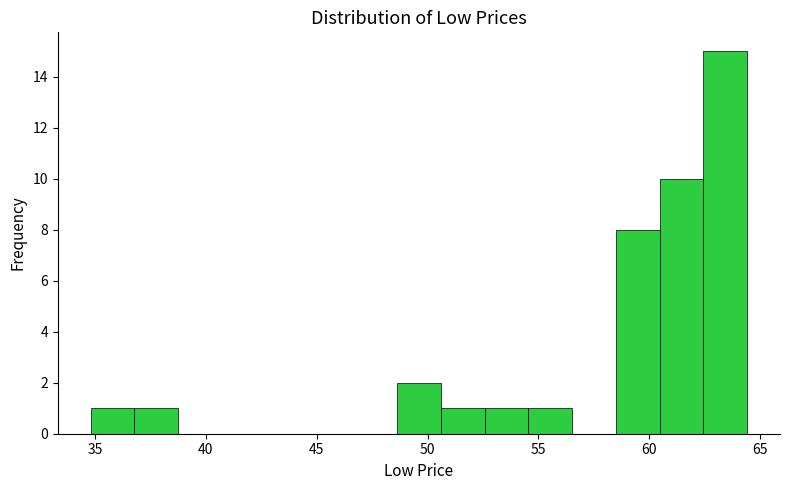

Read against the x-axis, roughly where is the centre of the tallest bar?

63.5